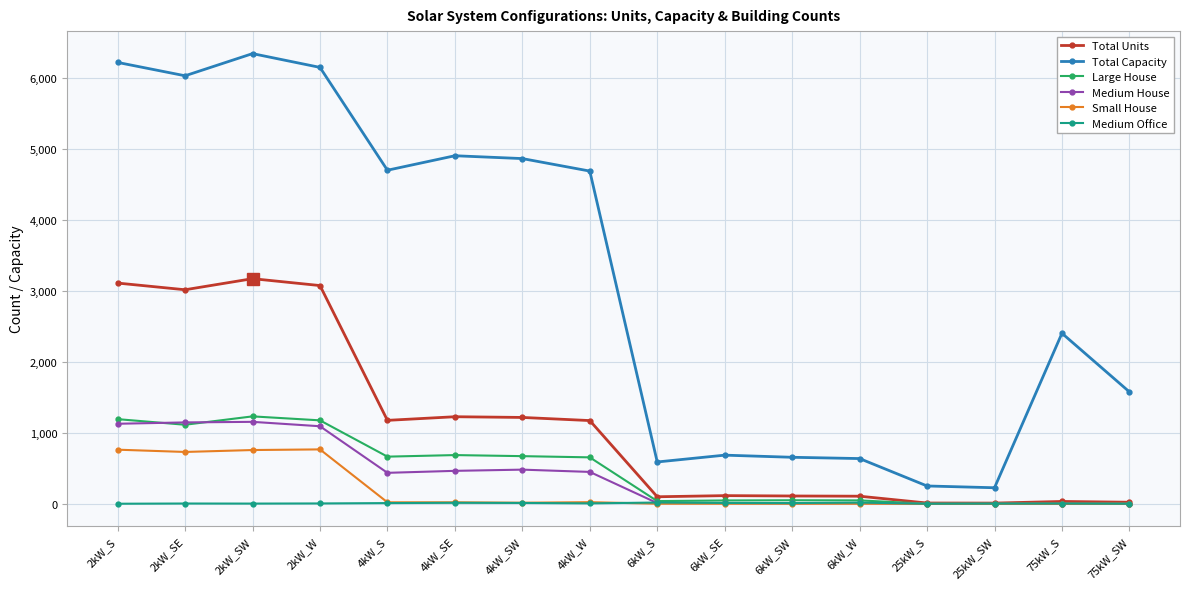

What position from the right is 2kW_S?

16